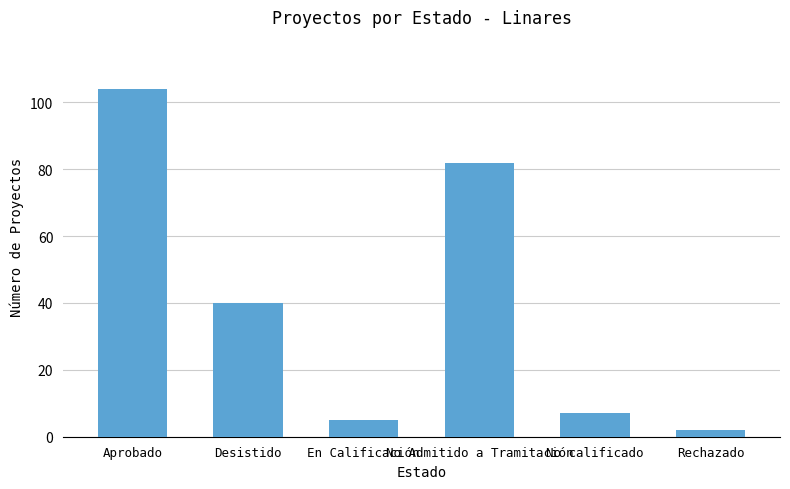

What is the difference between the values at No Admitido a Tramitación and En Calificación?

77